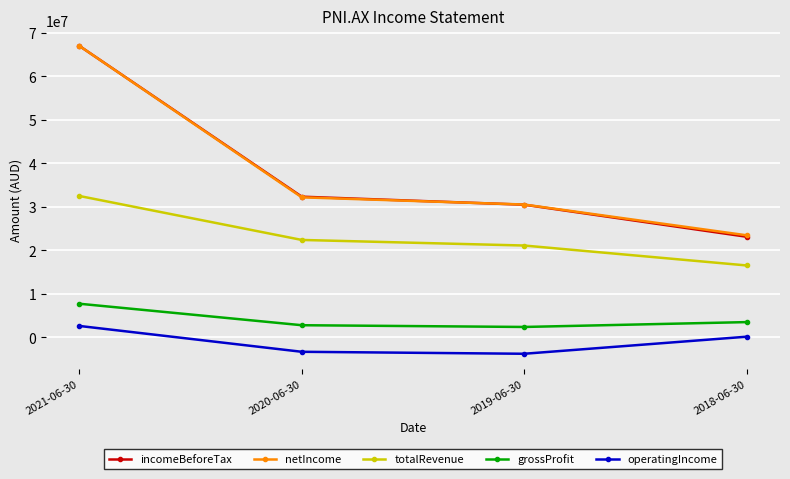

What is the maximum value shown in the chart?

67017000